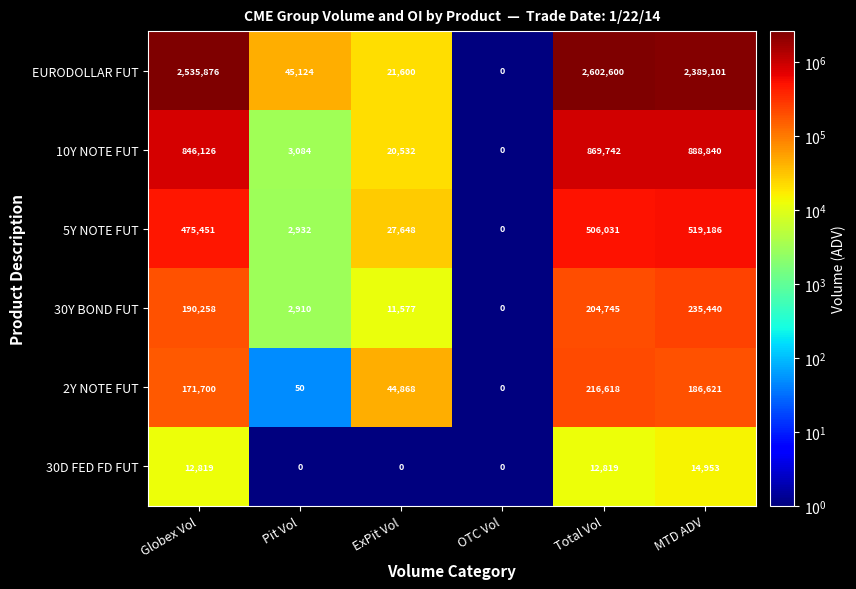

Which series has the largest total across all categories?

EURODOLLAR FUT